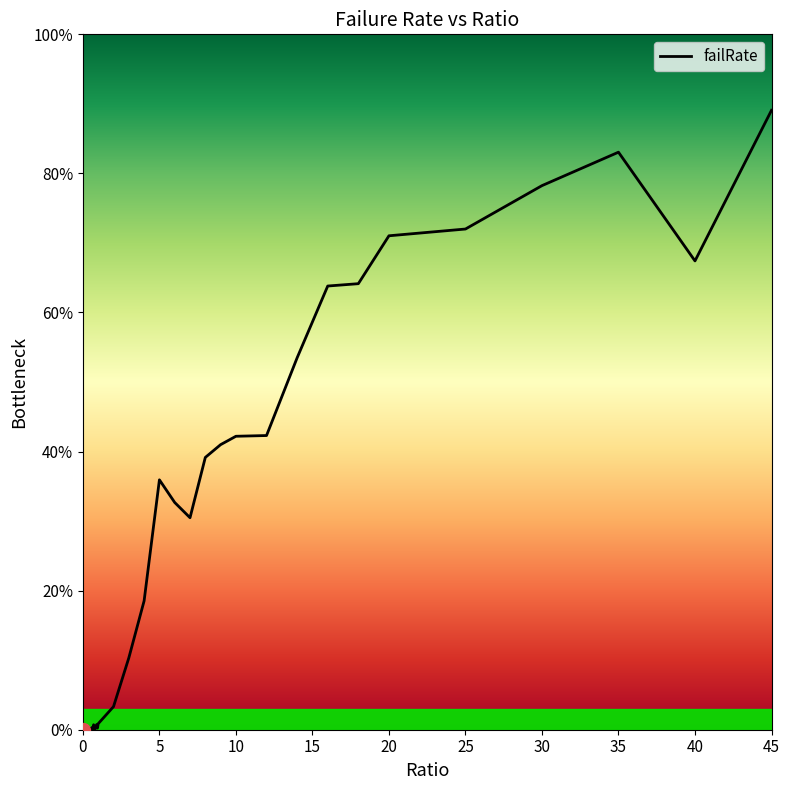

The value at 21 is 0.0. True or false?

False